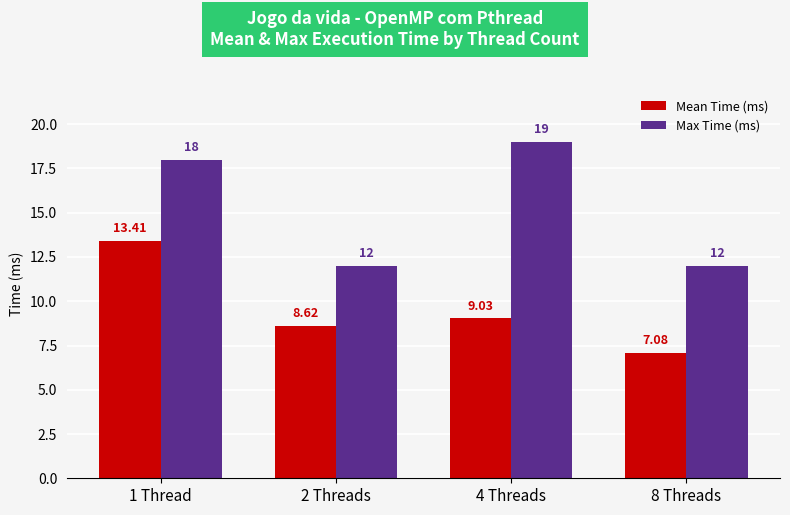

The Max Time (ms) series shows 3.9 at 8 Threads. True or false?

False